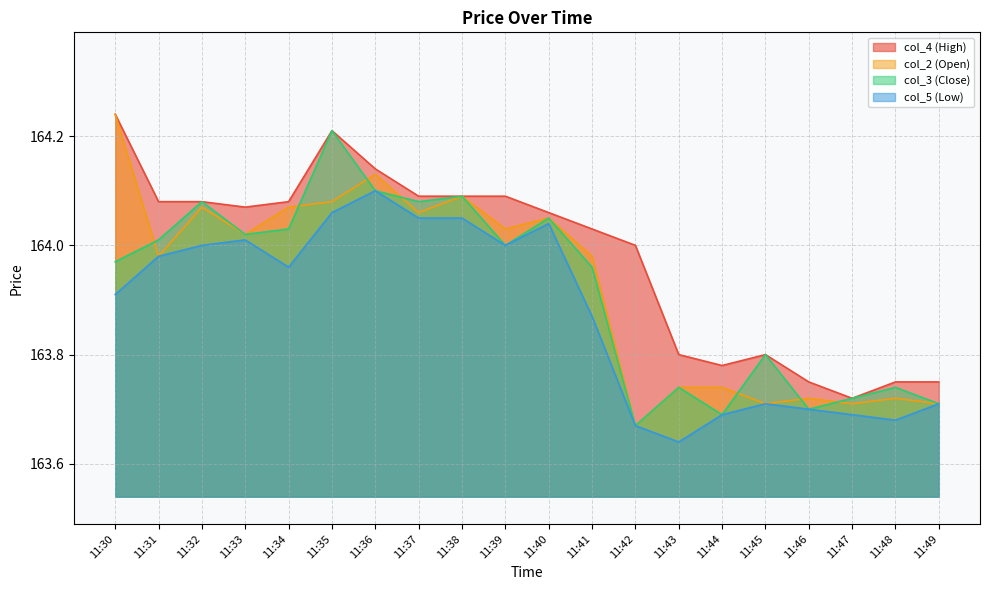

How many interior local peaks does the col_4 (High) series have?

2